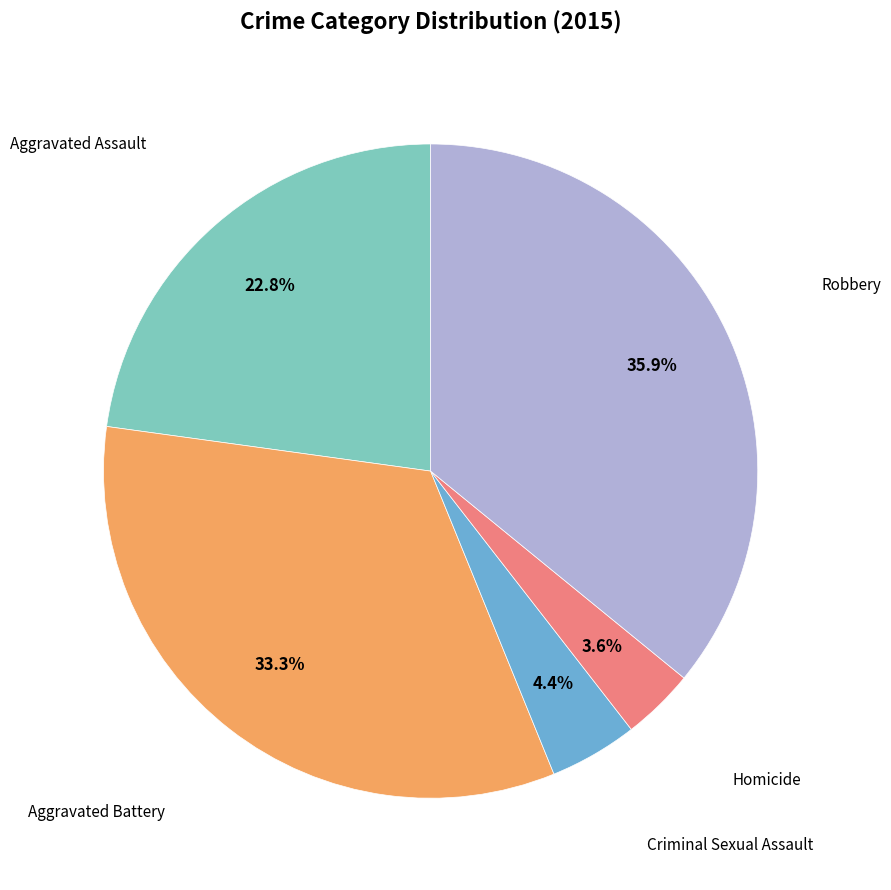

Is there a majority slice in this chart?

No